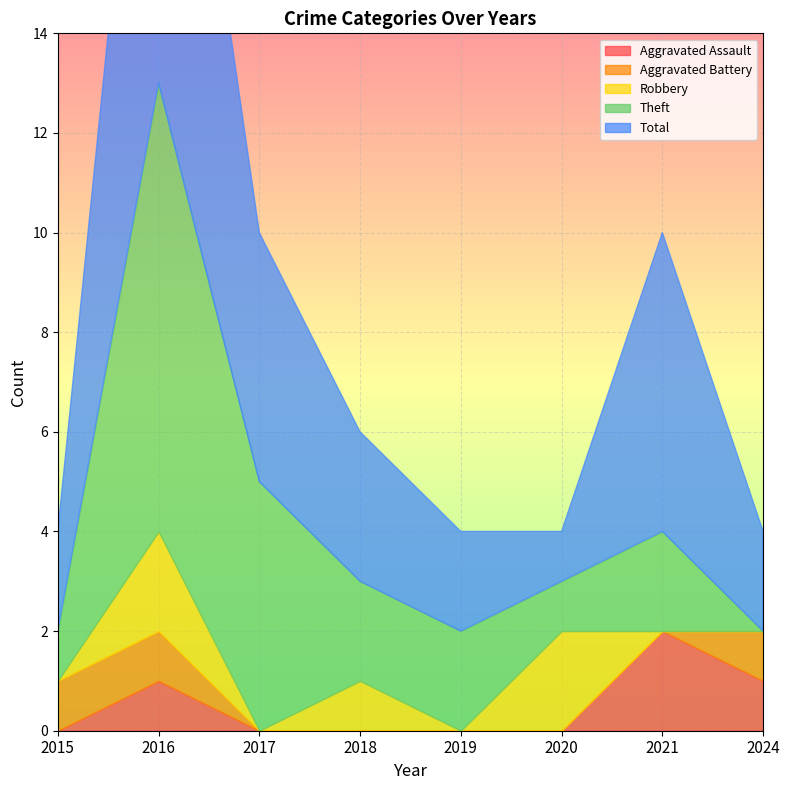

How many lines are shown in the chart?

5